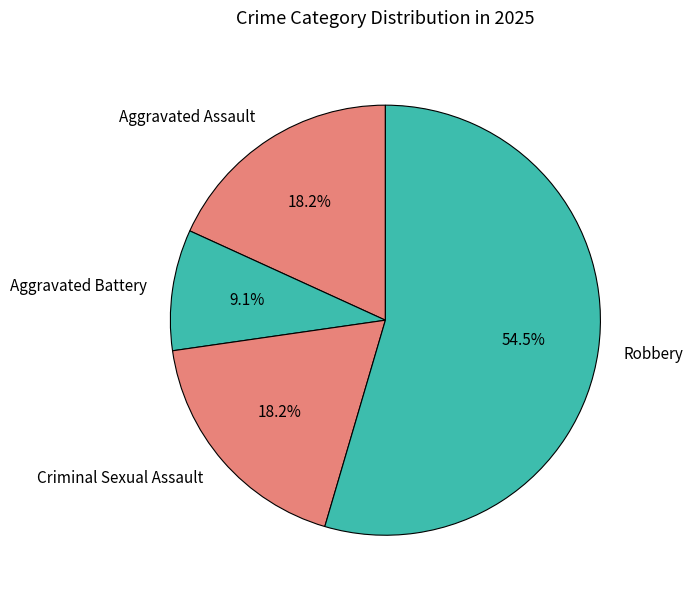

Which slice is the largest?

Robbery